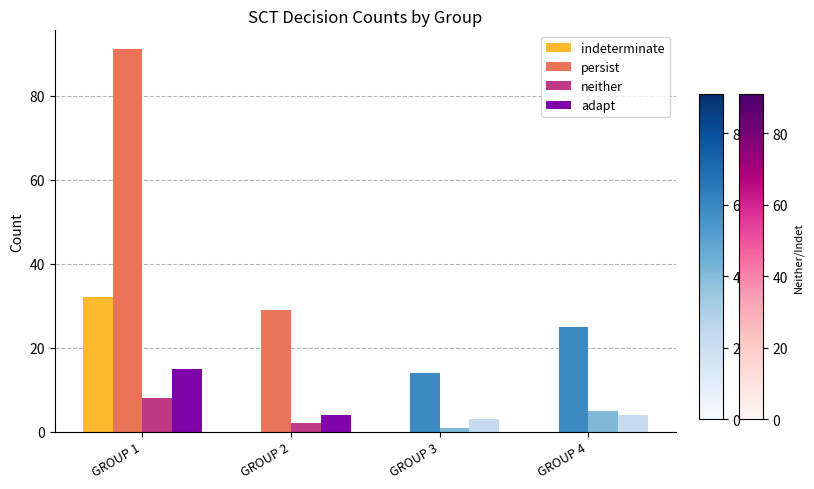

Is it true that indeterminate equals 14 at GROUP 4?

False